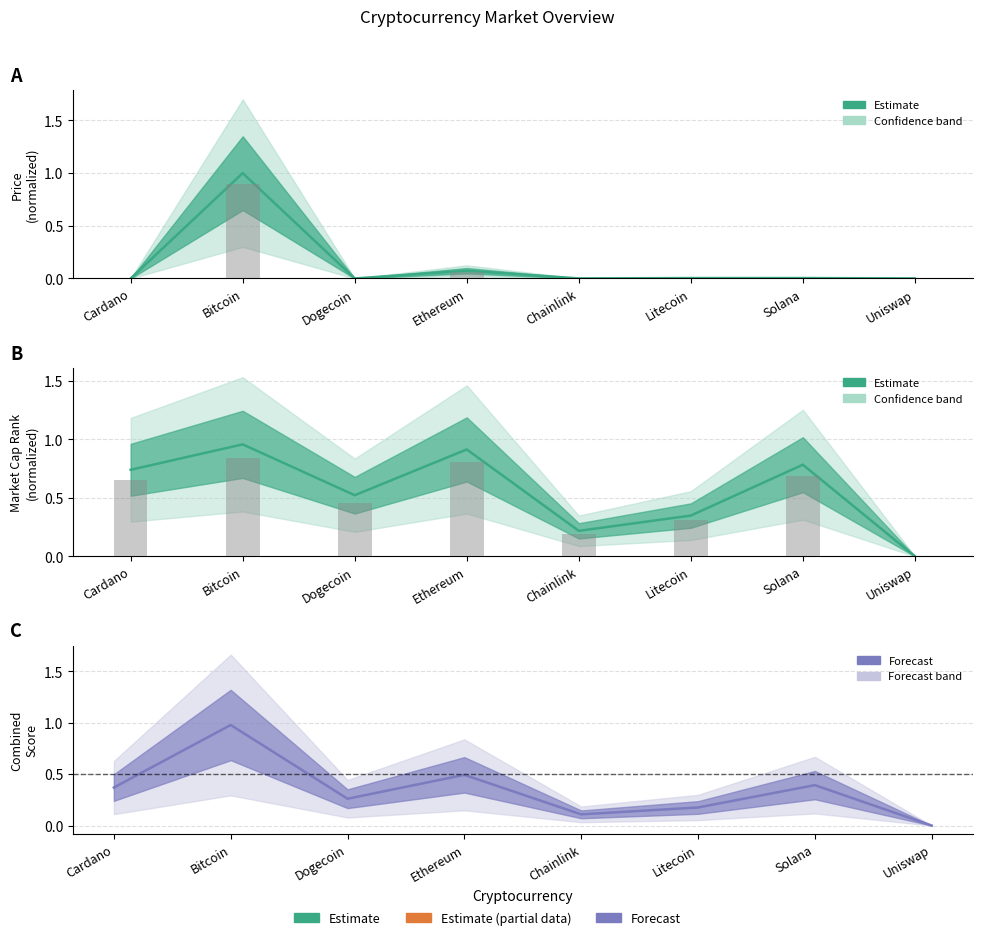

Rank the series at Solana from lowest to highest value.

Normalized Price, Combined score, Rank score